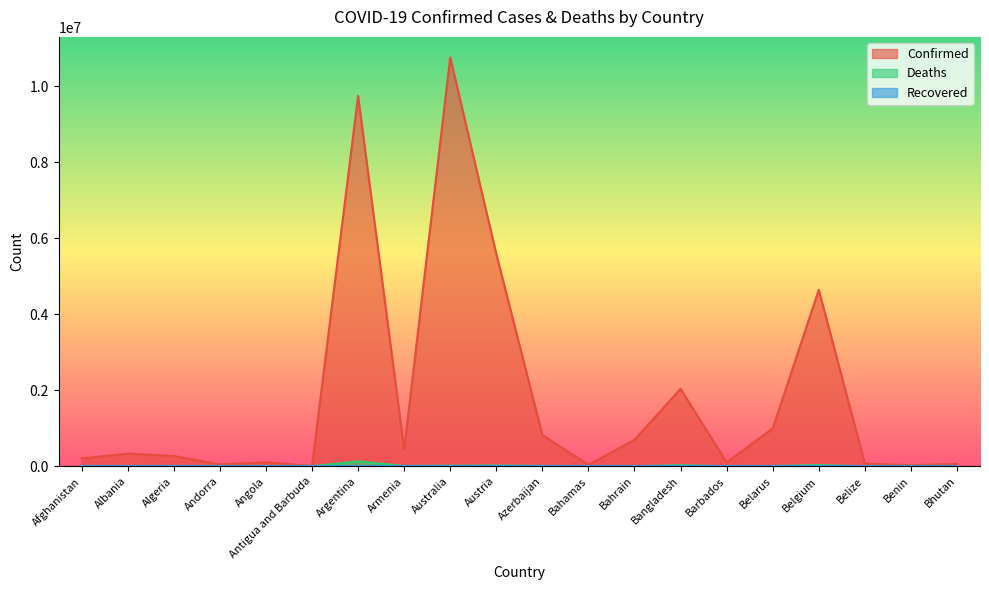

Which category has the lowest value across all series?

Bhutan